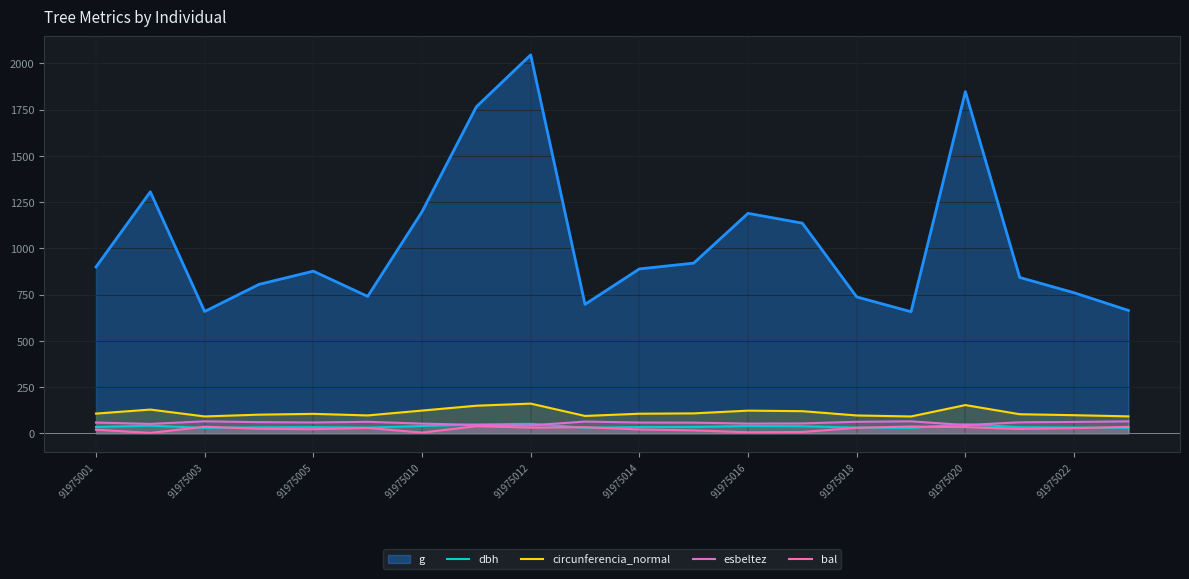

Is it true that esbeltez equals 58.1 at 91975014?

True